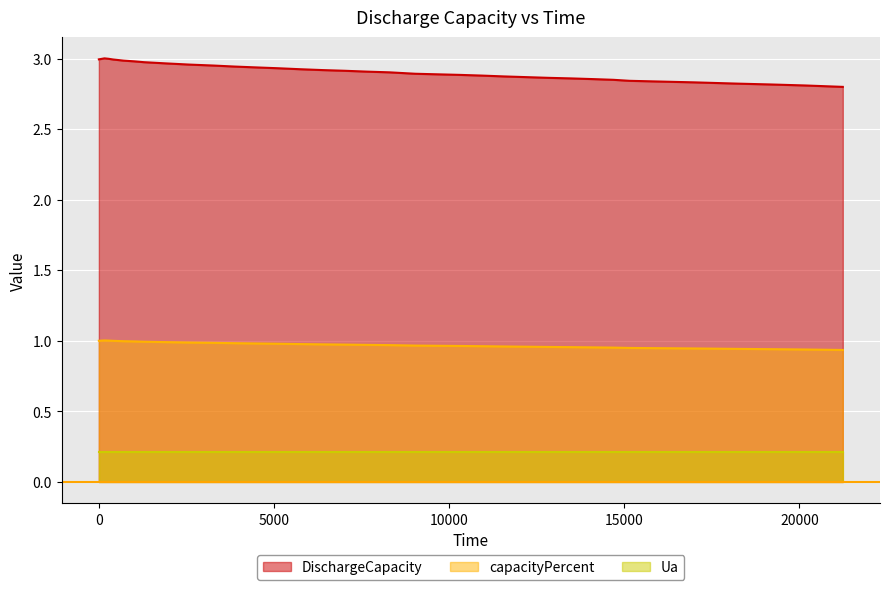

Which series has the widest spread of values?

DischargeCapacity